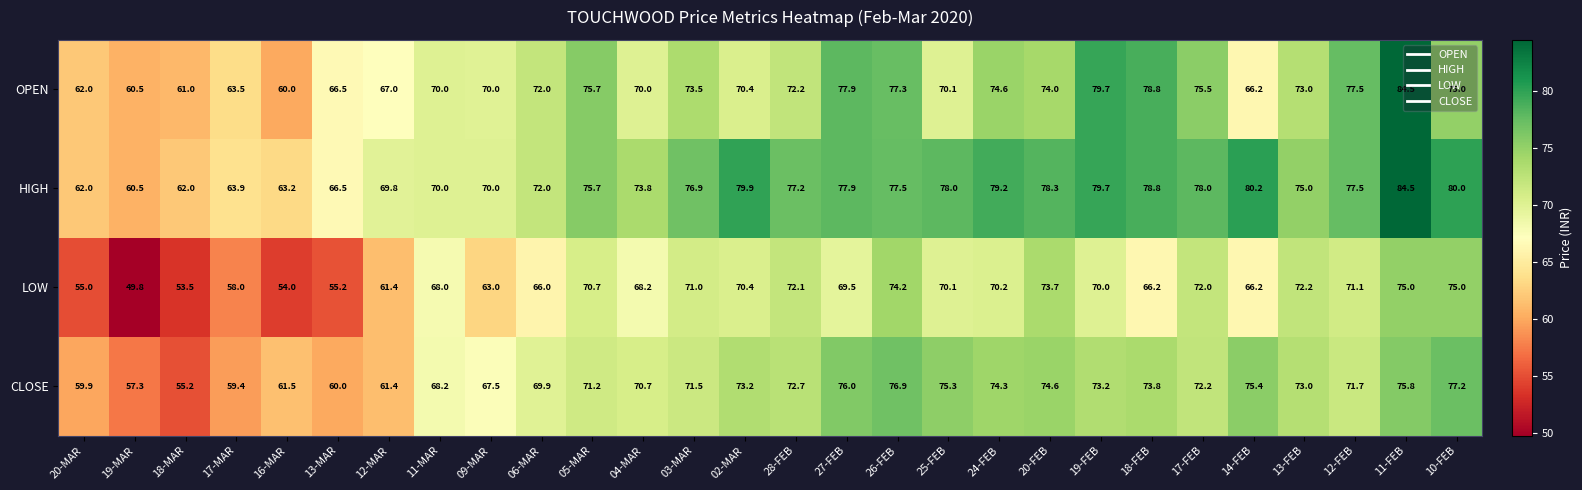

Where does the HIGH series first go above 77?

02-MAR